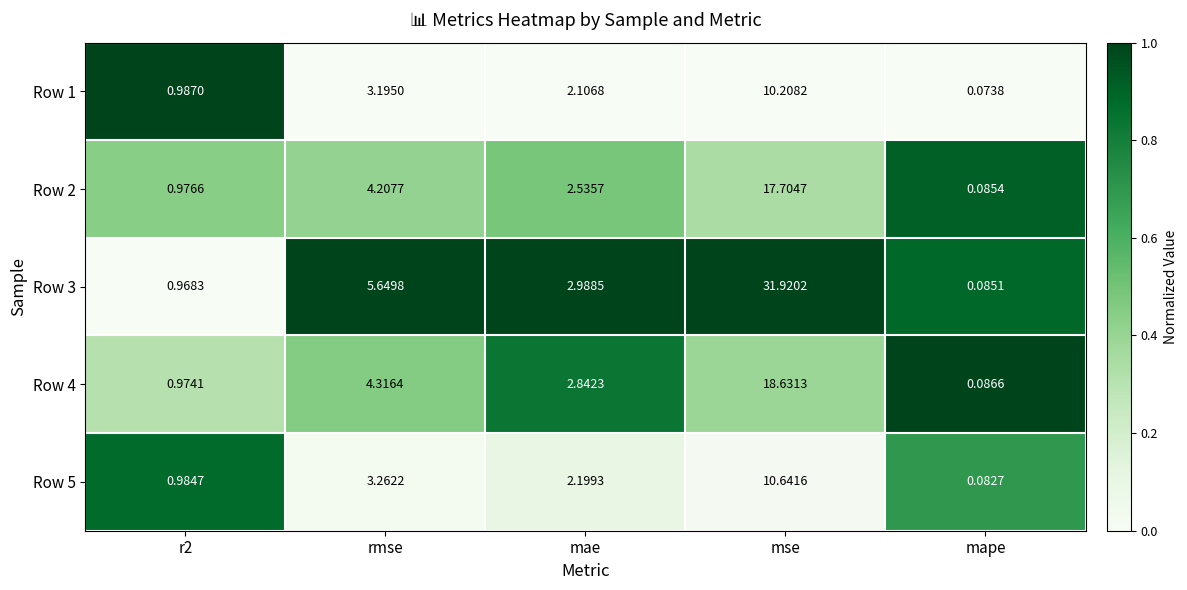

At which label does Row 3 reach its peak?

mse